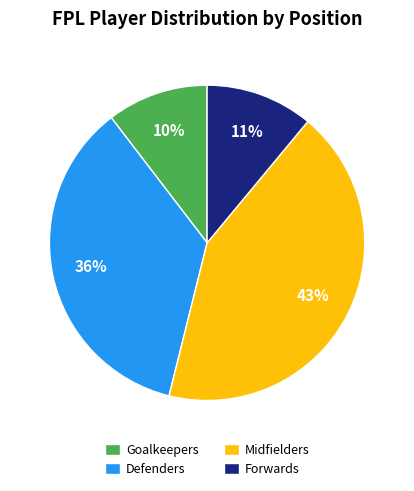

To the nearest percent, what portion does Goalkeepers represent?

10%